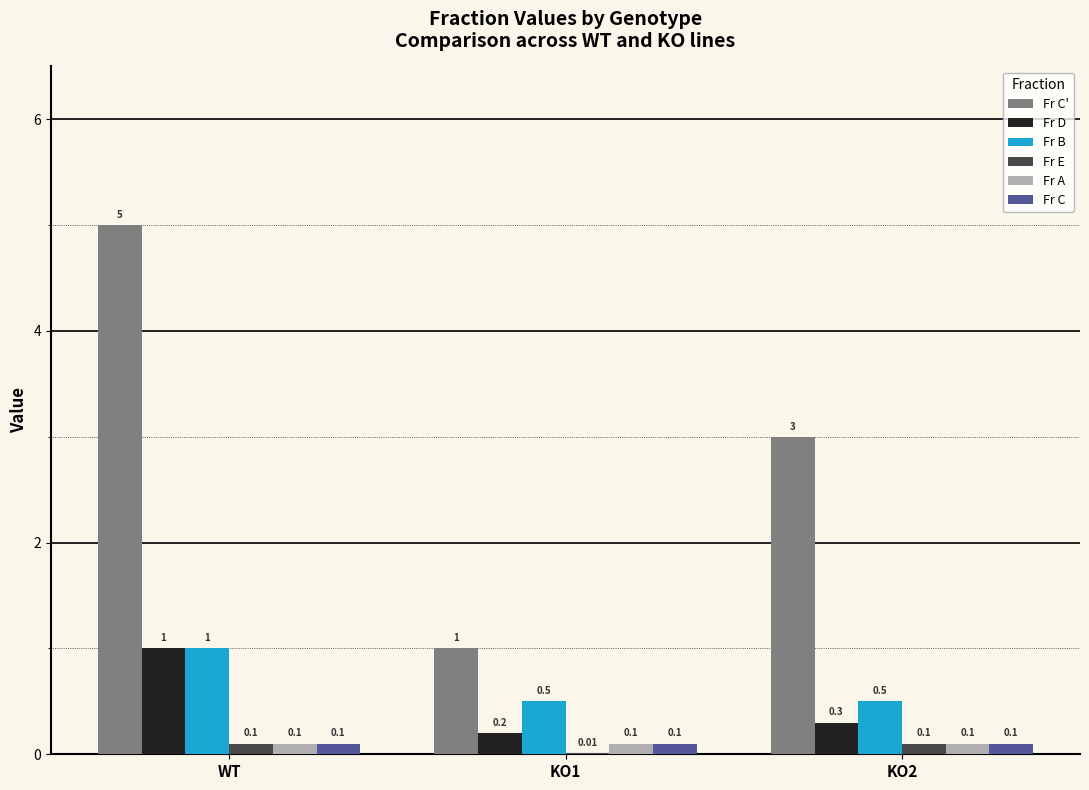

Which series has the widest spread of values?

Fr C'